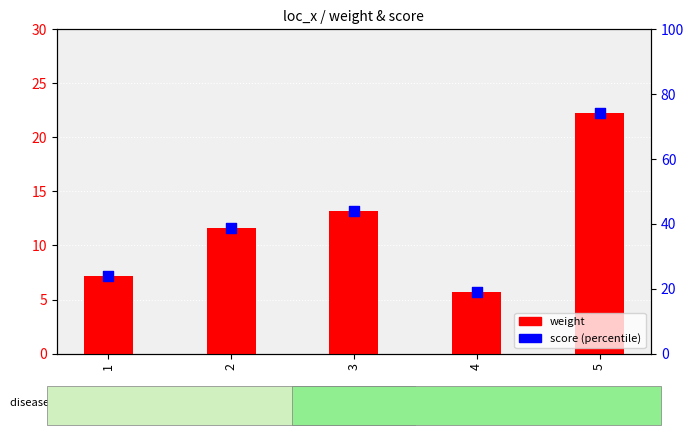

Which series has the largest total across all categories?

score (percentile)